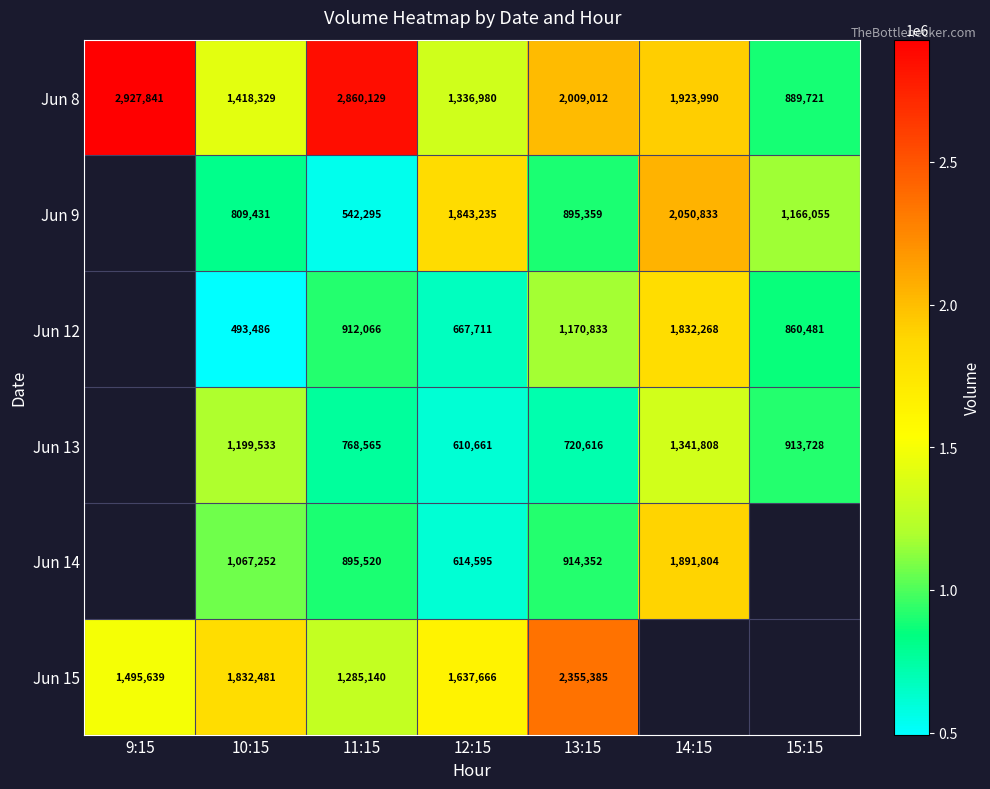

Where is Jun 8 nearest to the value 1908781?

14:15